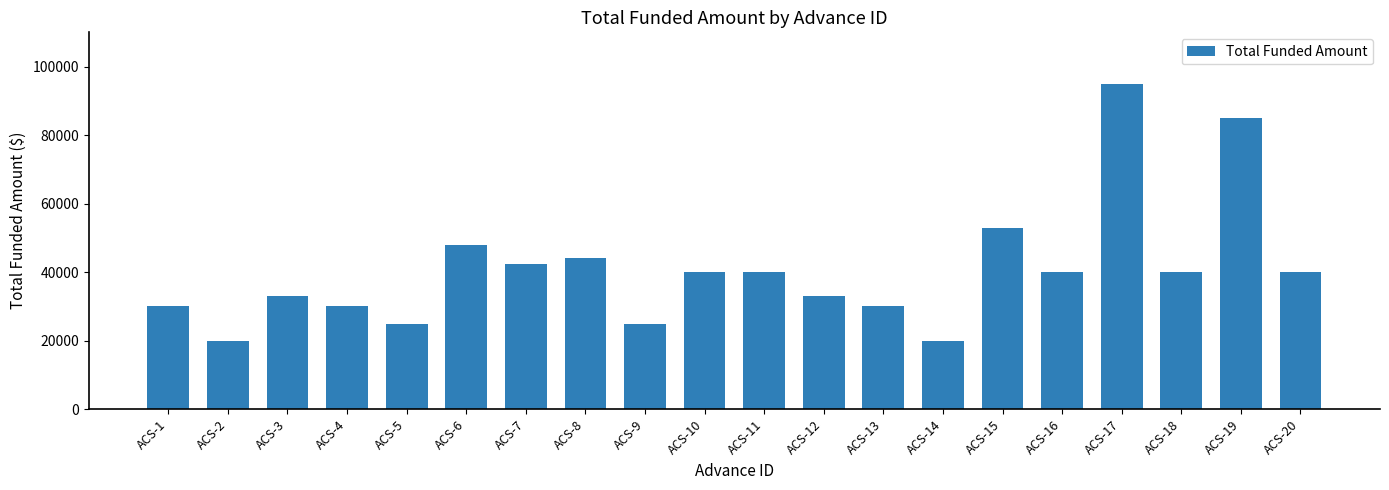

What is the smallest value displayed?

20000